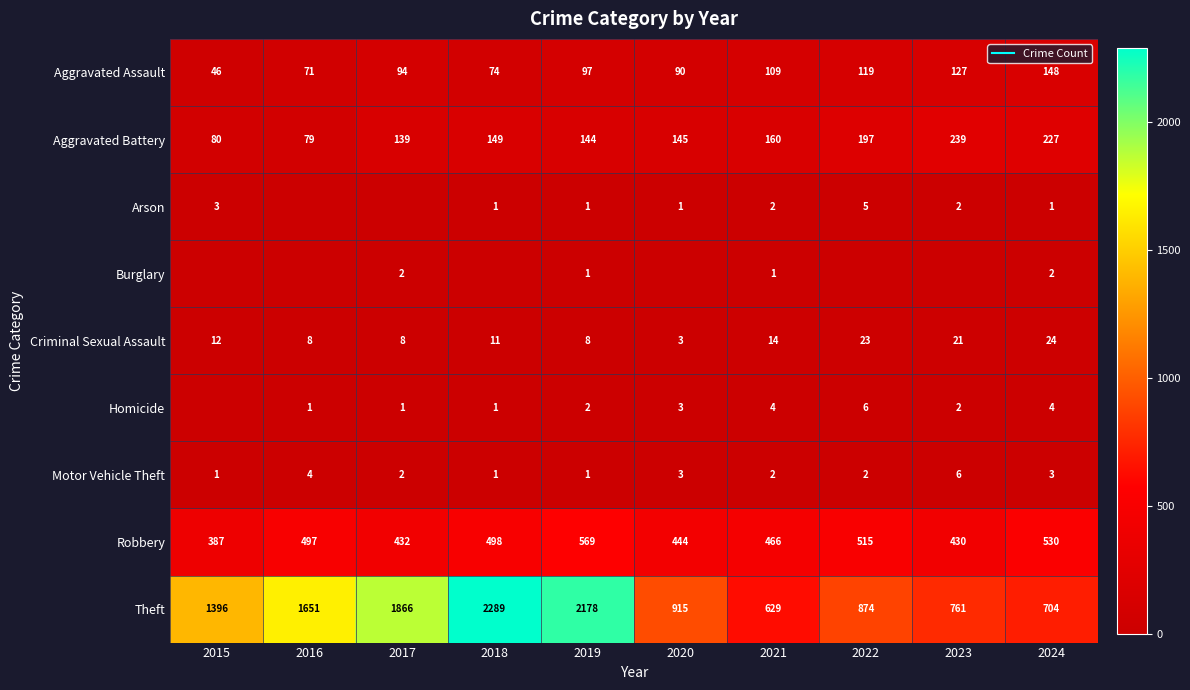

How many values in the Robbery series exceed 497?

4